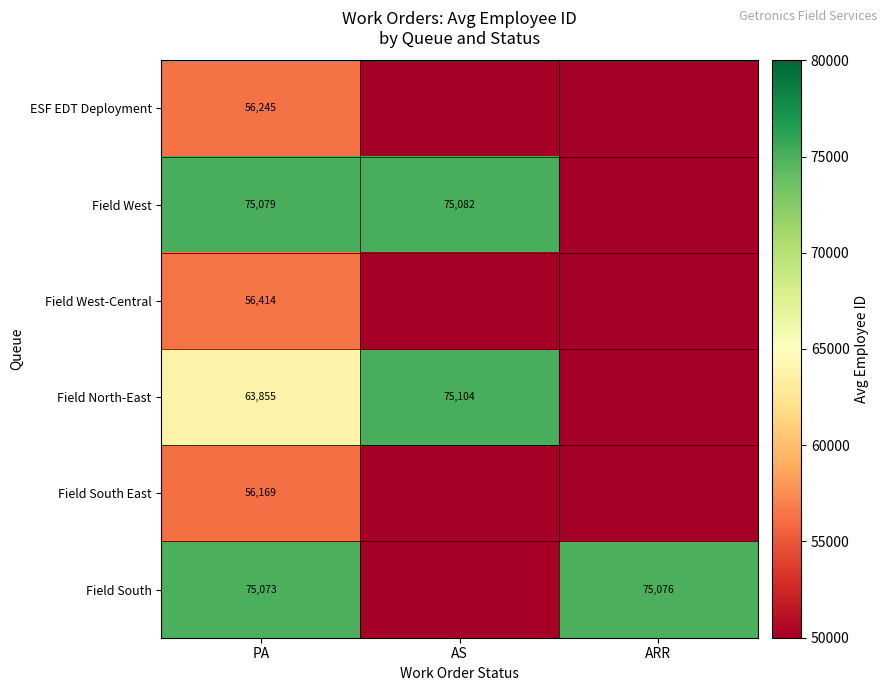

Is it true that Field North-East equals 63855 at PA?

True